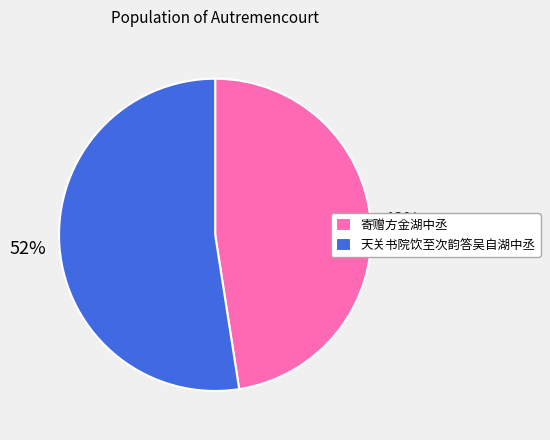

To the nearest percent, what is the average slice percentage?

50%